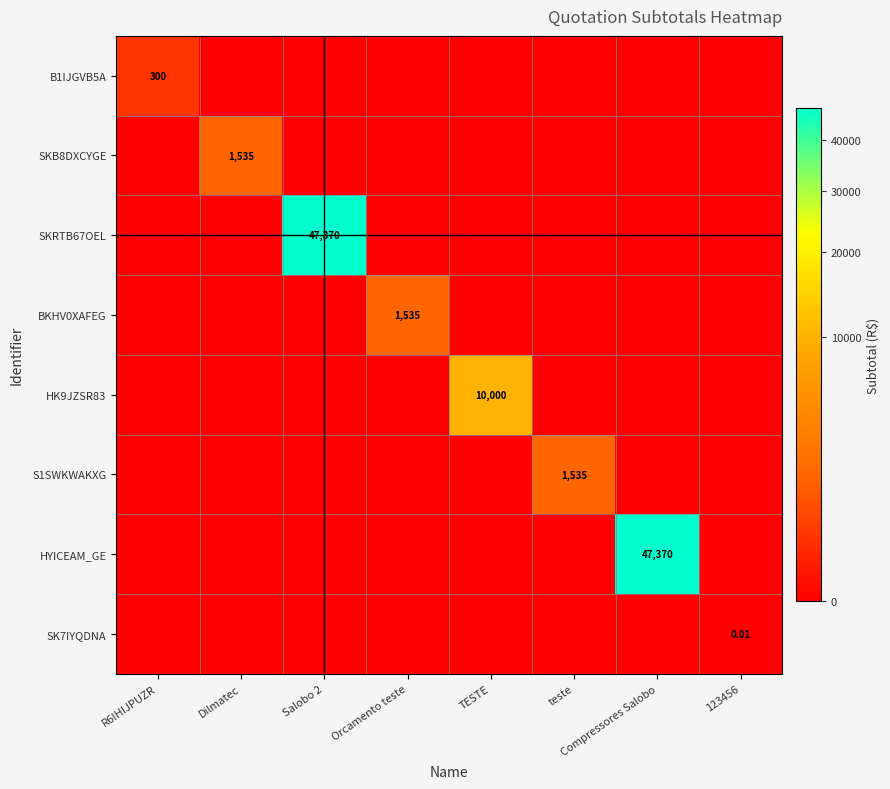

Is the value of HK9JZSR83 at TESTE greater than the value of BKHV0XAFEG at Orcamento teste?

Yes